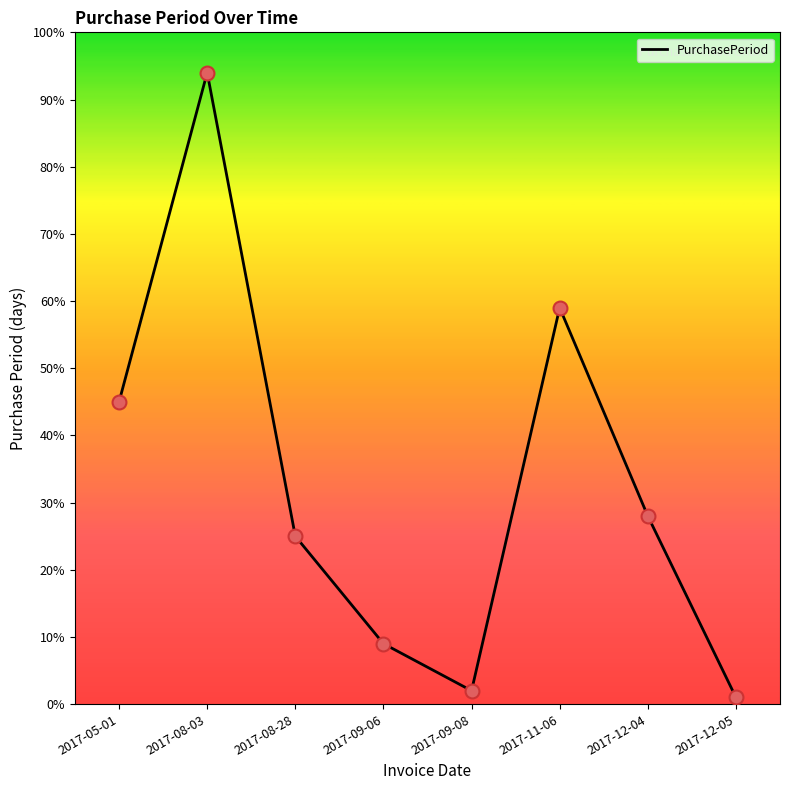

What is the change in value from 2017-08-03 to 2017-12-05?

-93